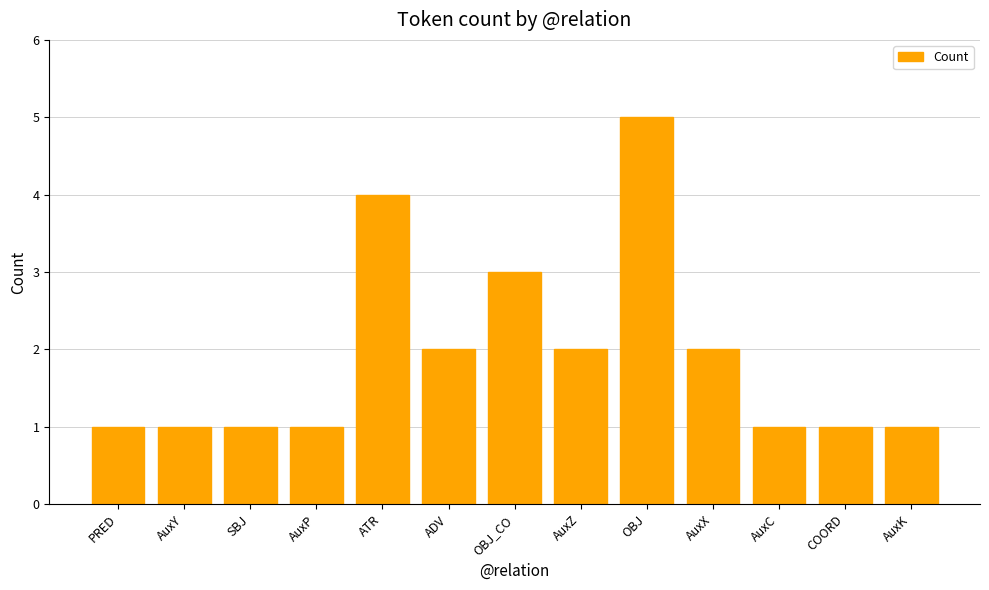

What is the sum of all values?

25